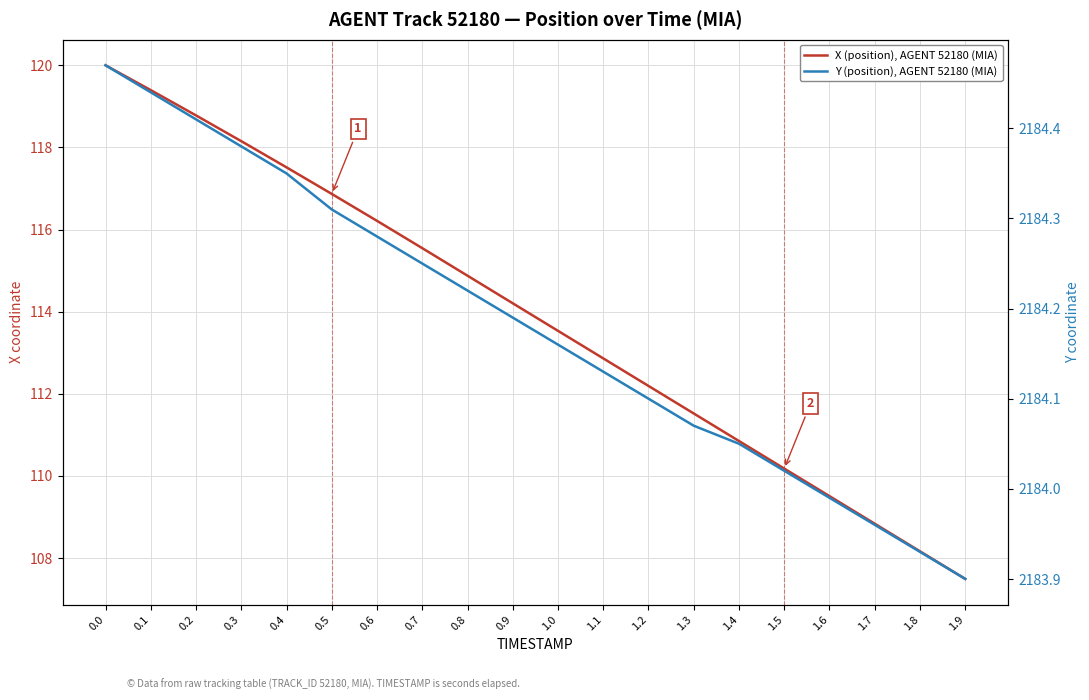

True or false: Y (position), AGENT 52180 (MIA) and X (position), AGENT 52180 (MIA) intersect in this chart.

False